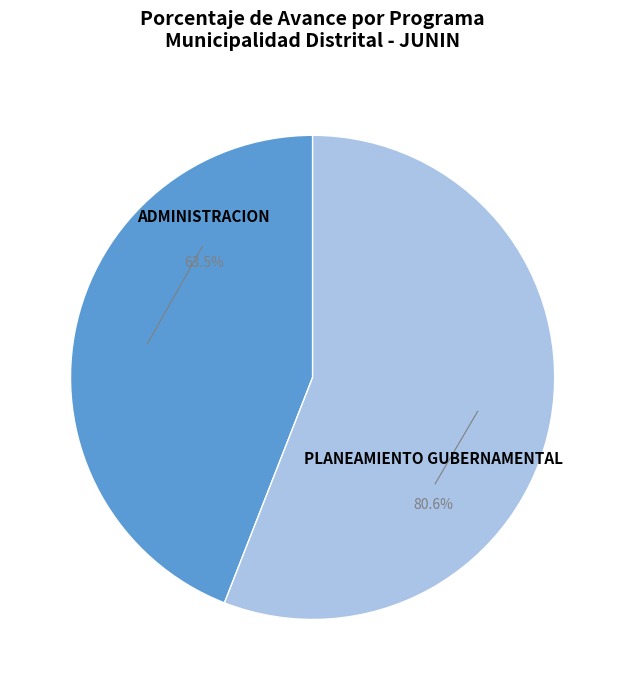

Is it true that 003: ADMINISTRACION is 44% of the pie?

True